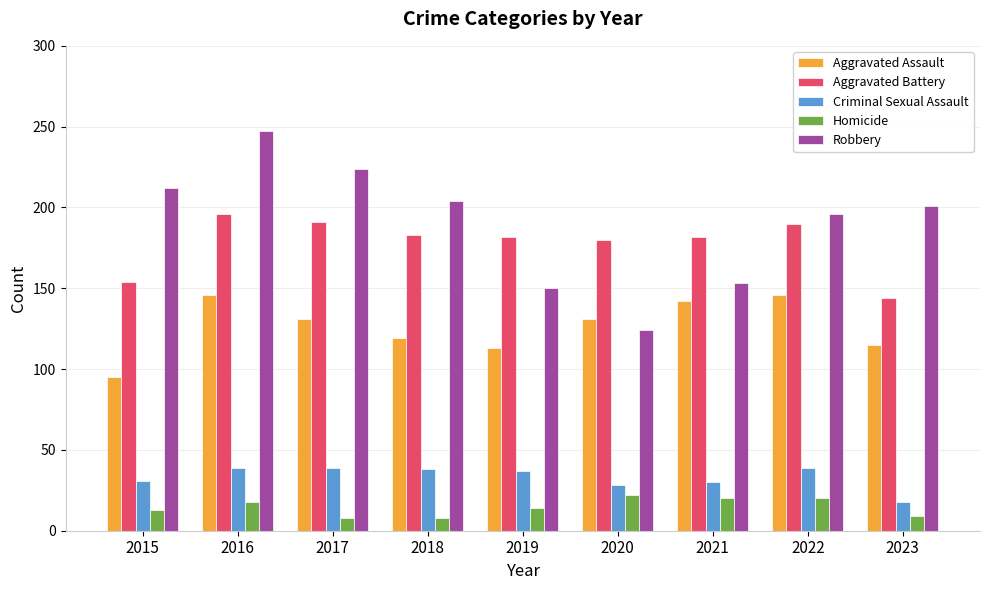

Where does the Aggravated Battery series first go above 182?

2016